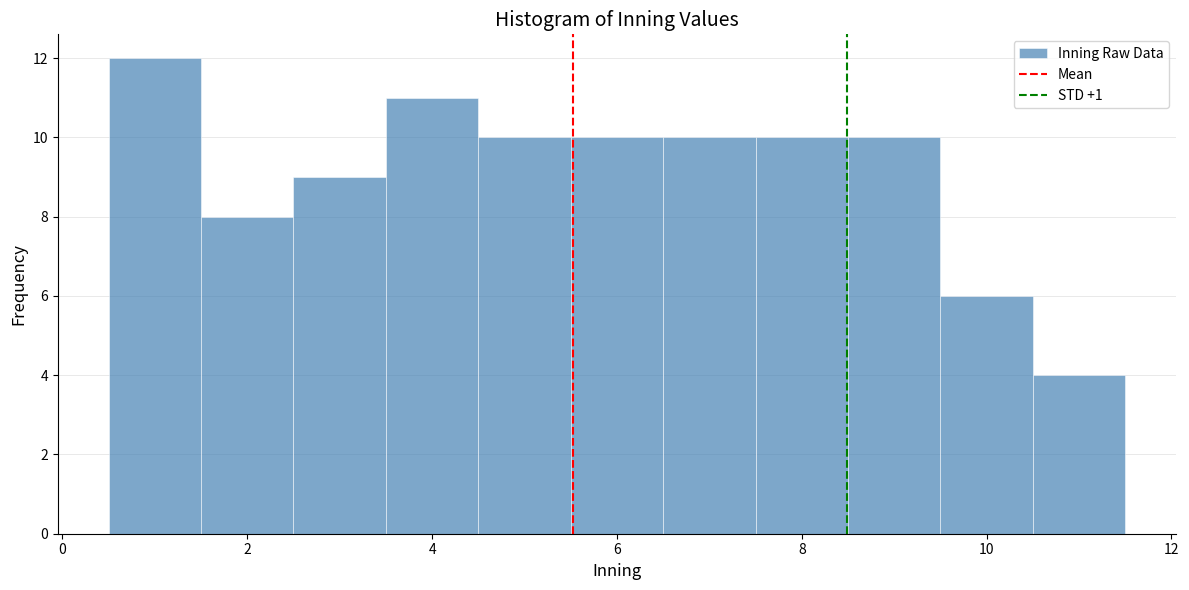

Reading left to right, transcribe this chart: for each bar, give the range it covers on the x-axis and its height. Neither the bar edges nor the heights are printed on the chart, so give them approximately, as read against the axes.

0.5 to 1.5: 12
1.5 to 2.5: 8
2.5 to 3.5: 9
3.5 to 4.5: 11
4.5 to 5.5: 10
5.5 to 6.5: 10
6.5 to 7.5: 10
7.5 to 8.5: 10
8.5 to 9.5: 10
9.5 to 10.5: 6
10.5 to 11.5: 4